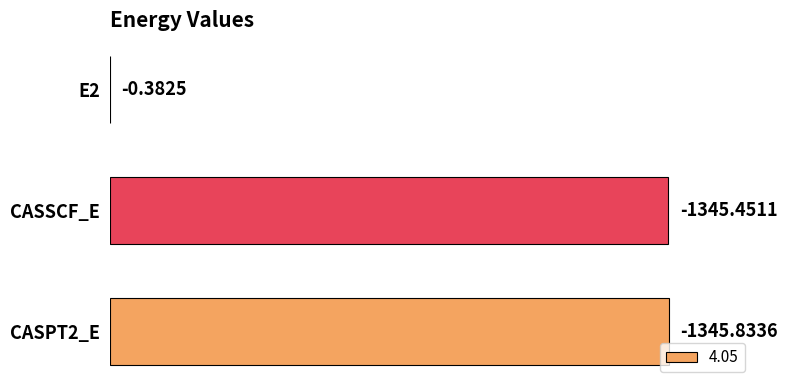

Are the bars horizontal?

Yes